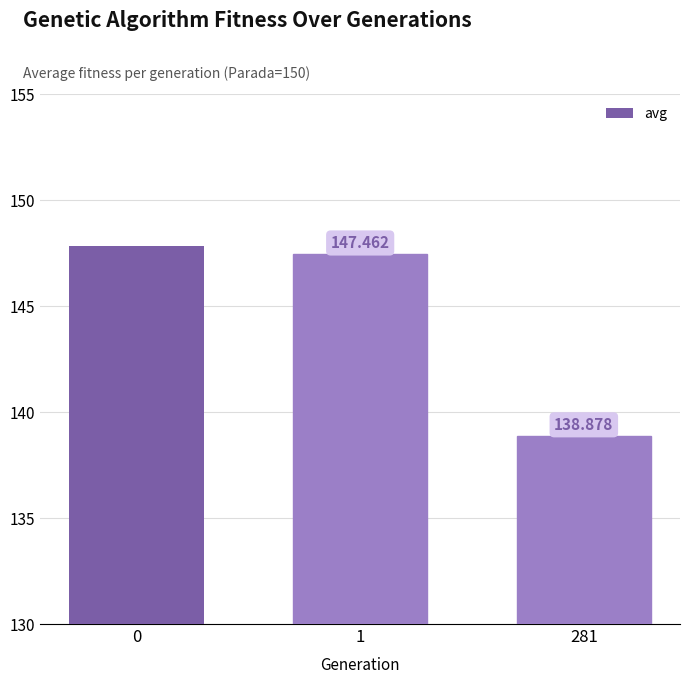

What is the value of the 3rd bar from the left?

138.9